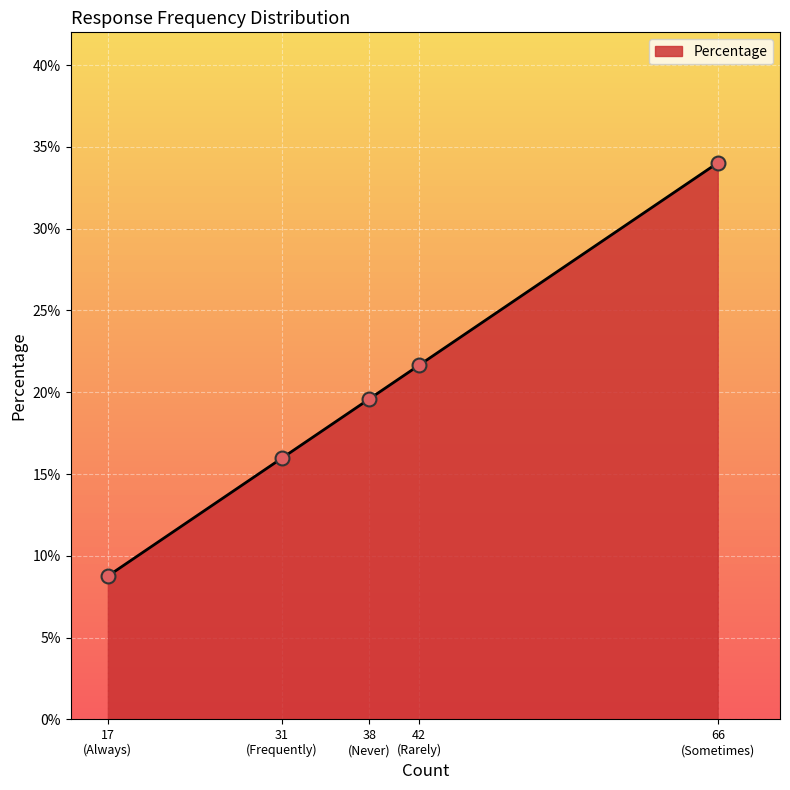

Between Rarely and Always, which is larger?

Rarely